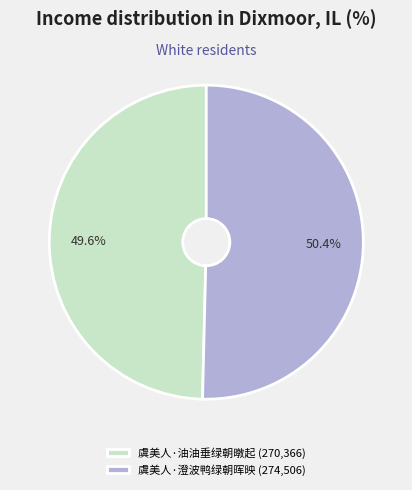

What is the ratio of the value at 虞美人·澄波鸭绿朝晖映 to the value at 虞美人·油油垂绿朝暾起?

1.0